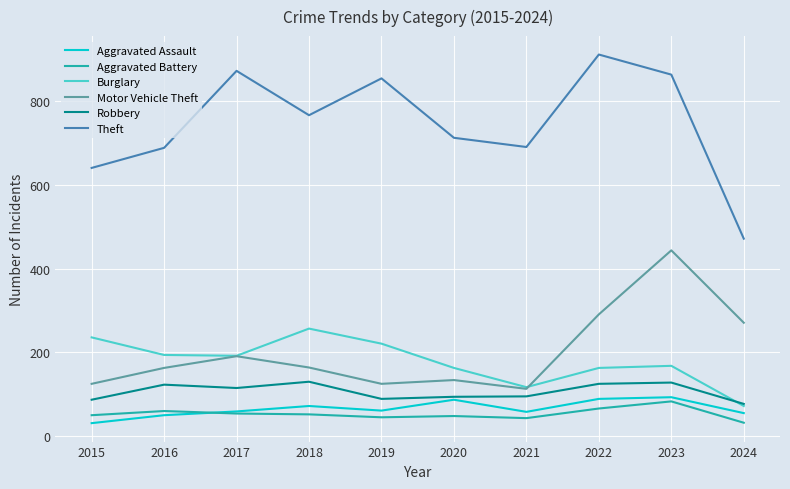

Is it true that Burglary equals 97 at 2018?

False